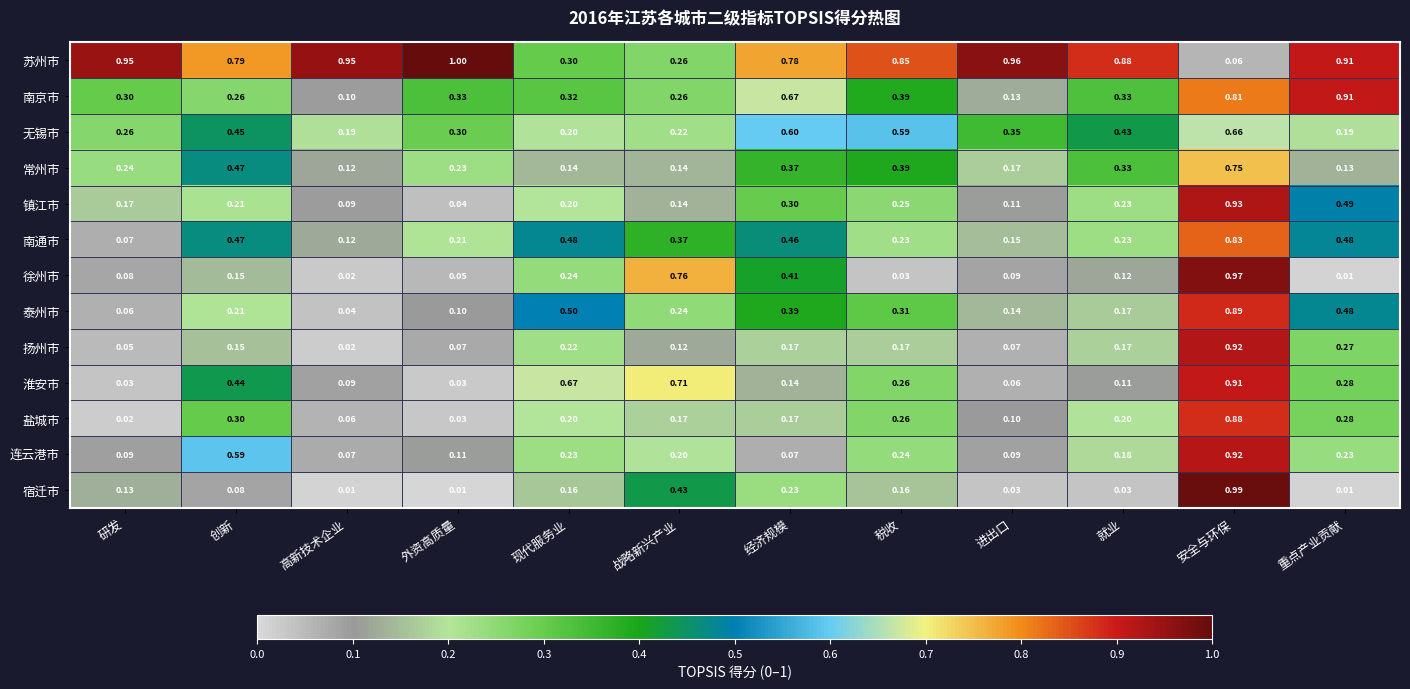

Which series has the largest range (max minus min)?

宿迁市